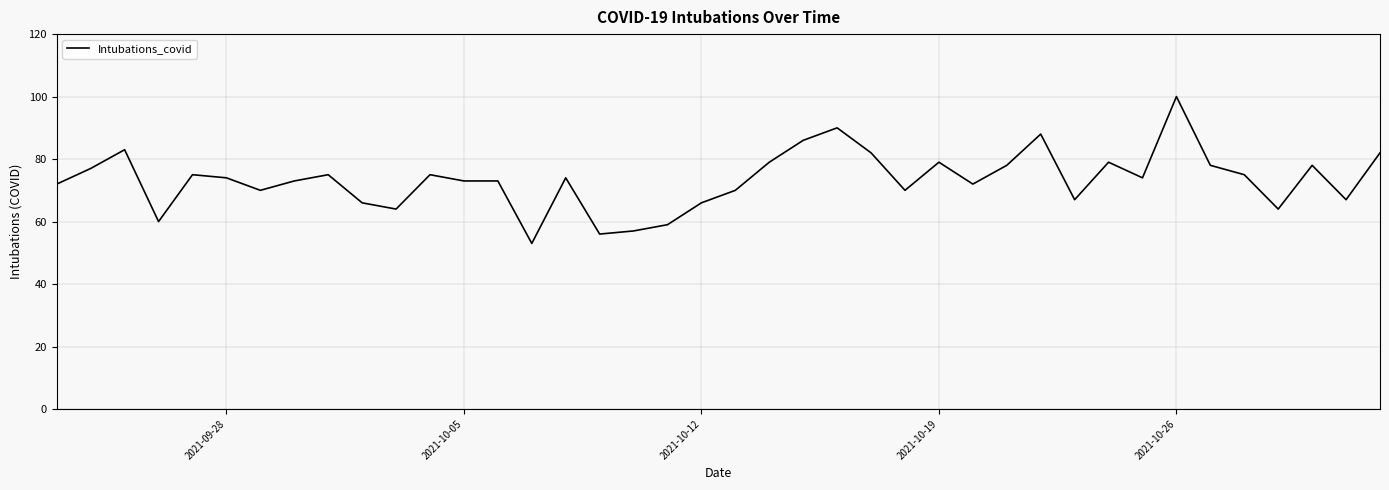

What is the difference between the maximum and minimum values?

47